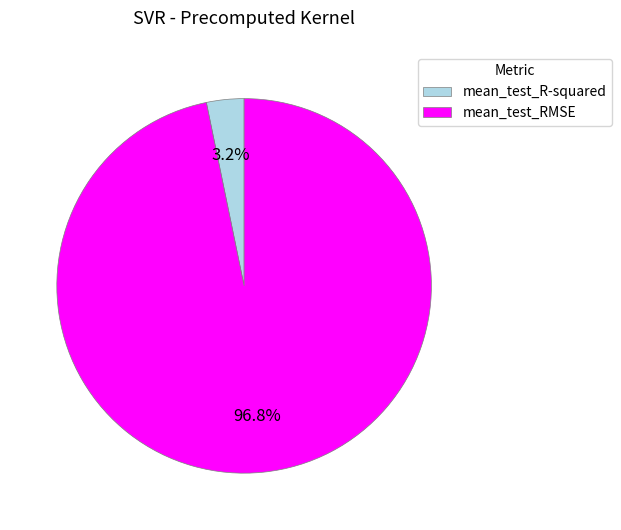

How many segments does this pie chart have?

2